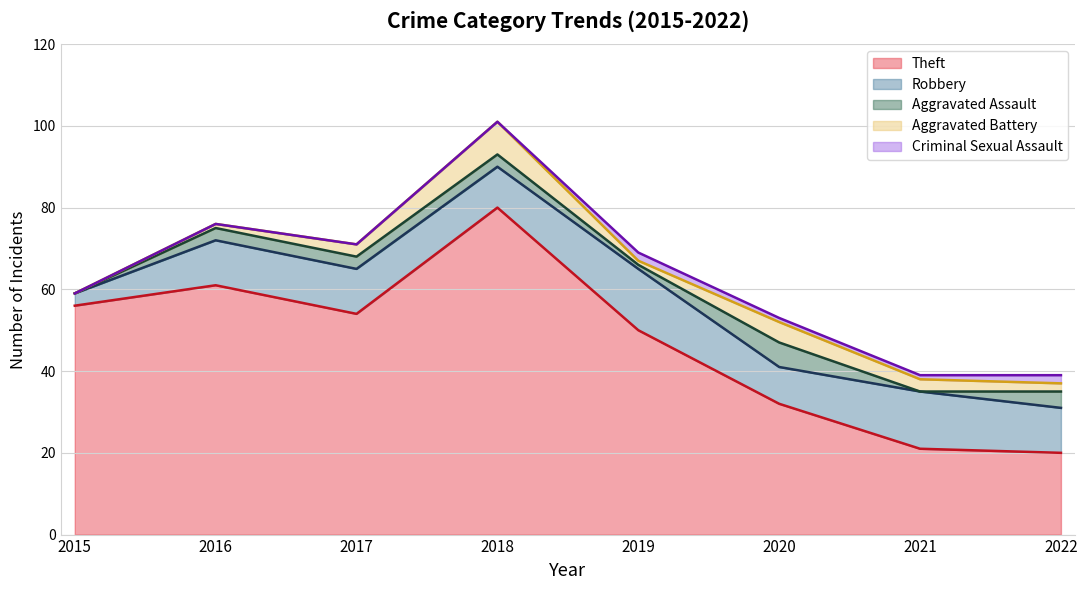

At which label does Robbery first exceed 11?

2019